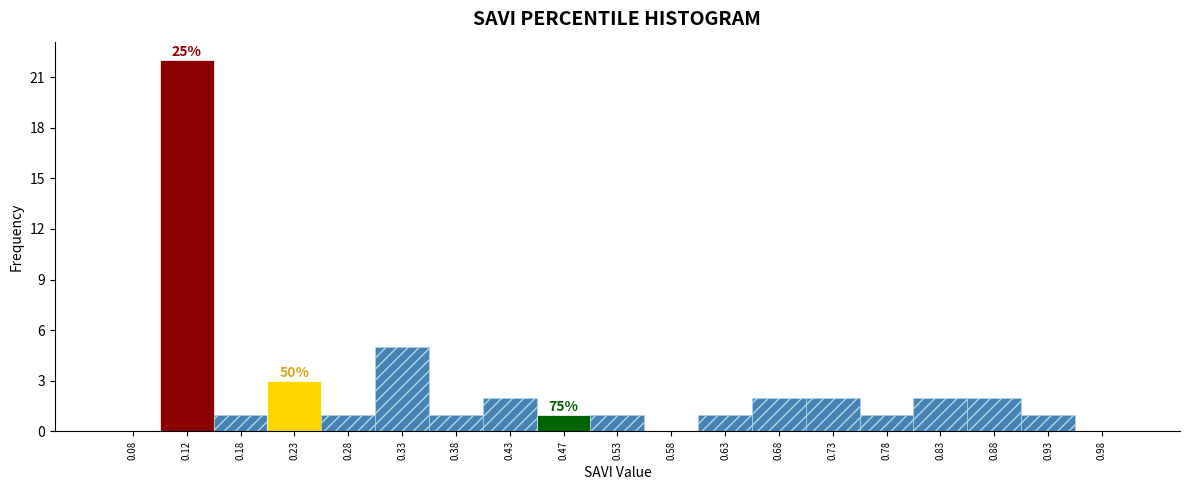

Over which range of the x-axis is the bar tallest?

0.10 to 0.15